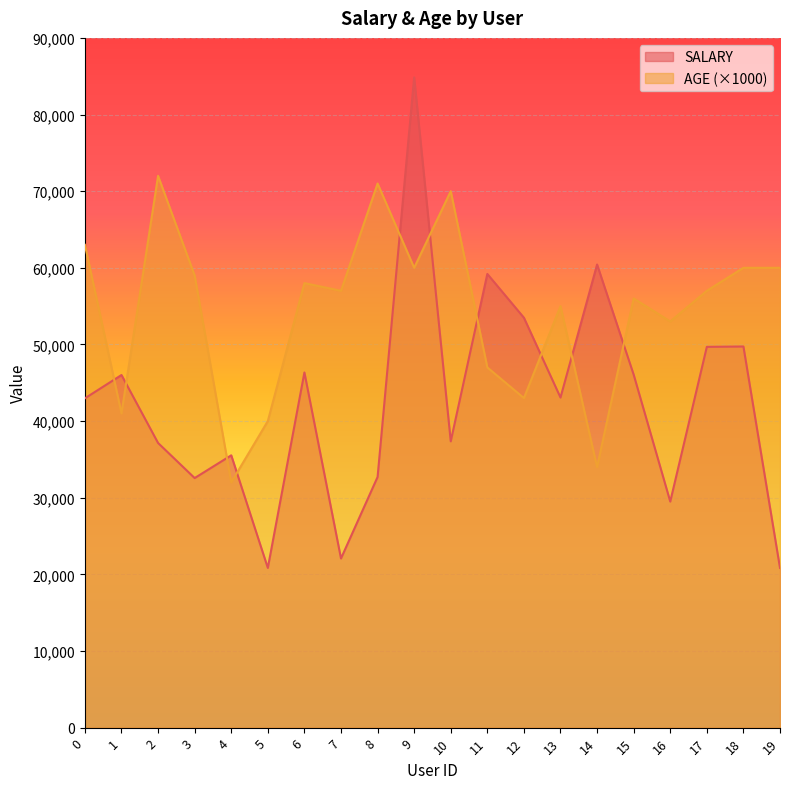

How many interior local valleys does the AGE series have?

7